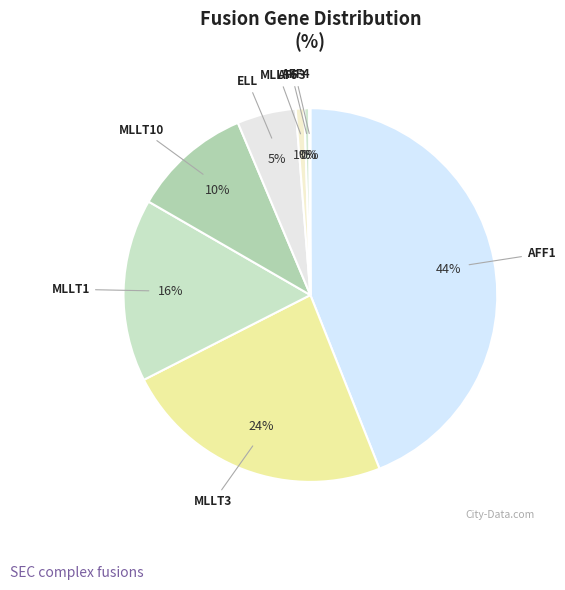

Which category has the biggest portion of the pie?

AFF1